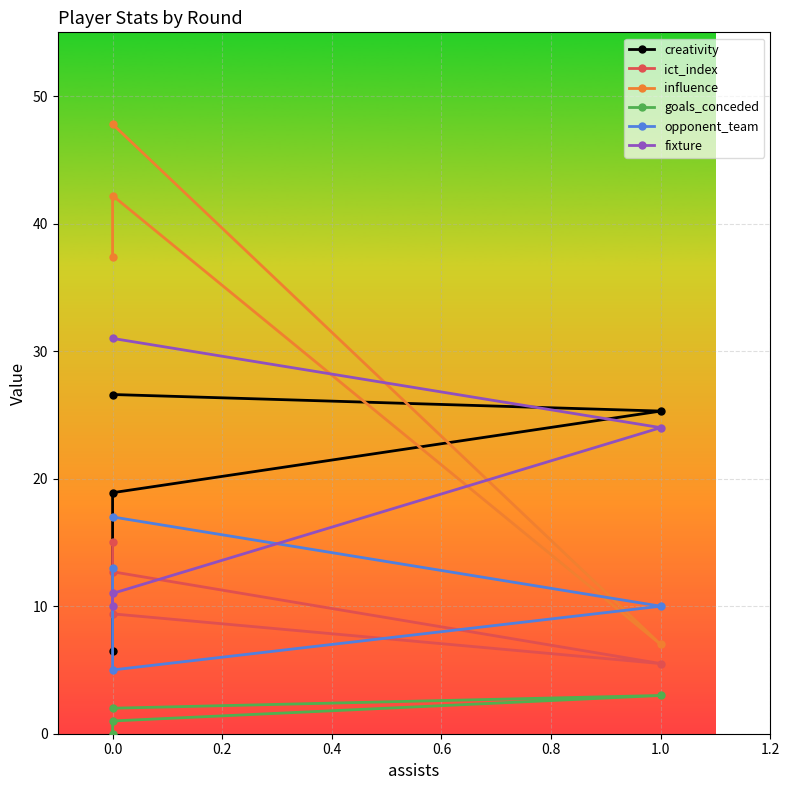

How many times do ict_index and opponent_team cross each other?

1